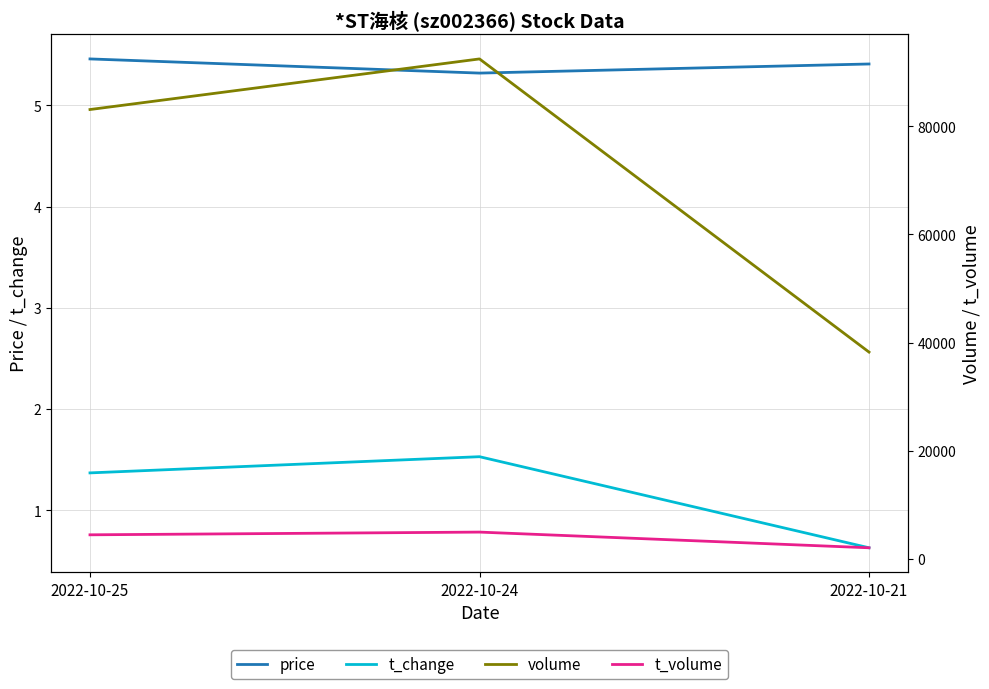

Reading left to right, extract all data points from this chart.

price: 5.5	5.3	5.4
t_change: 1.4	1.5	0.6
volume: 83102.0	92458.0	38257.0
t_volume: 4476.0	4979.0	2077.0